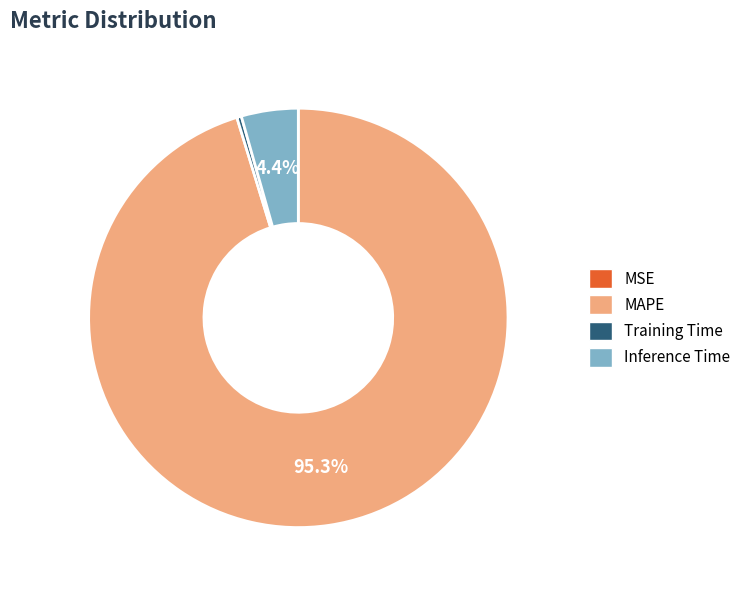

To the nearest percent, what is the difference between the largest and smallest slice percentages?

95%